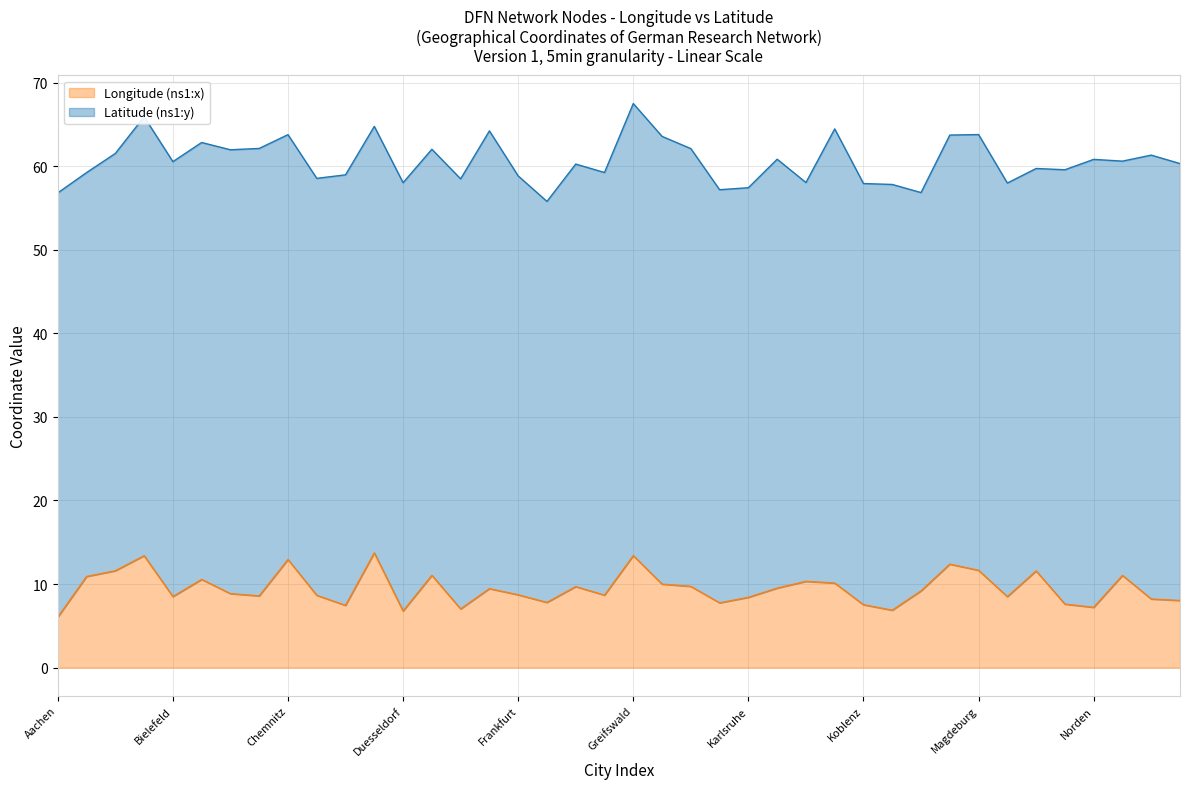

What is the approximate value at Augsburg?

10.9